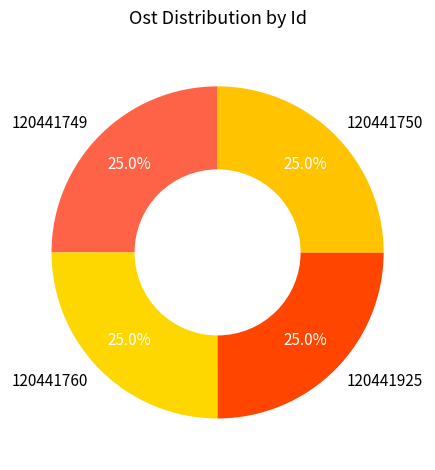

What is the total percentage of 120441749 and 120441750?

50.0%